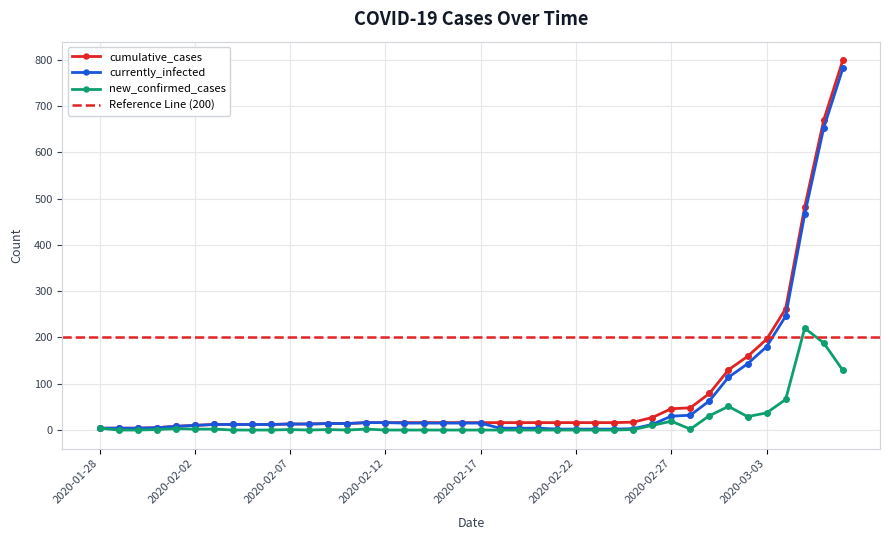

Which series has the largest total across all categories?

cumulative_cases